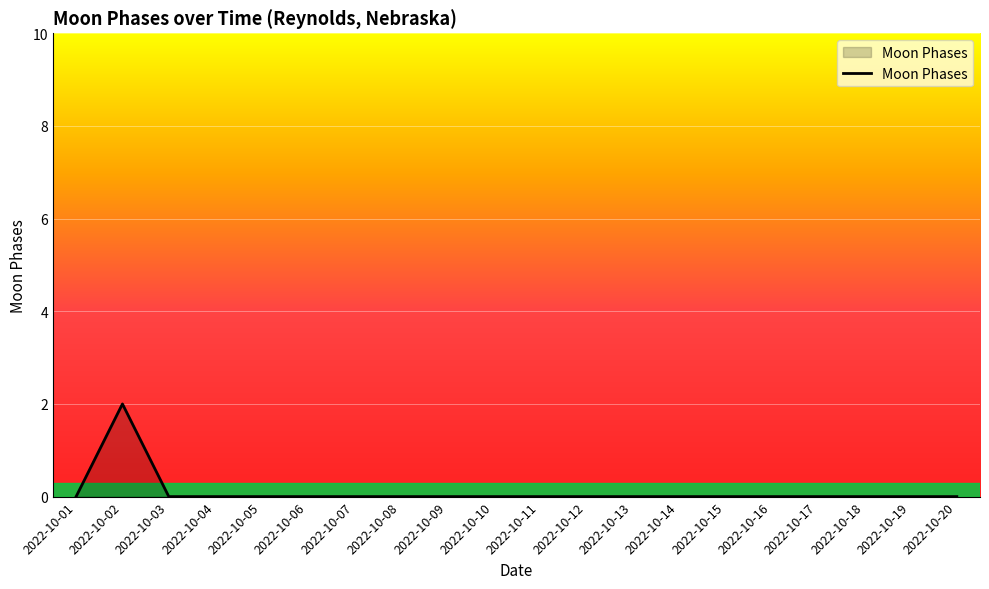

At which category does the chart reach its peak across all series?

2022-10-02